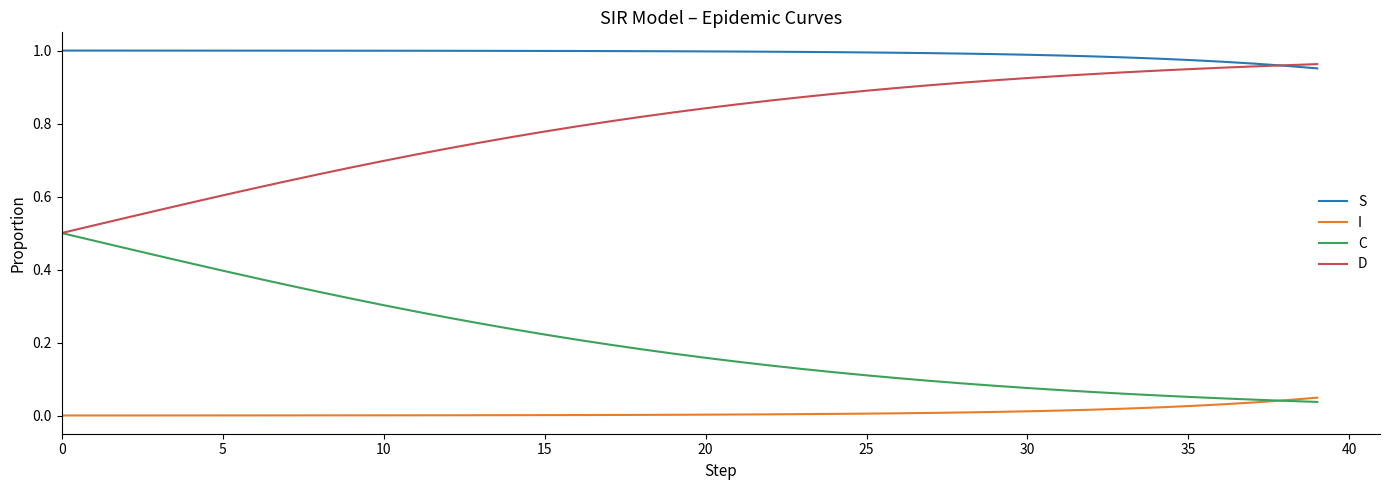

True or false: S and I intersect in this chart.

False